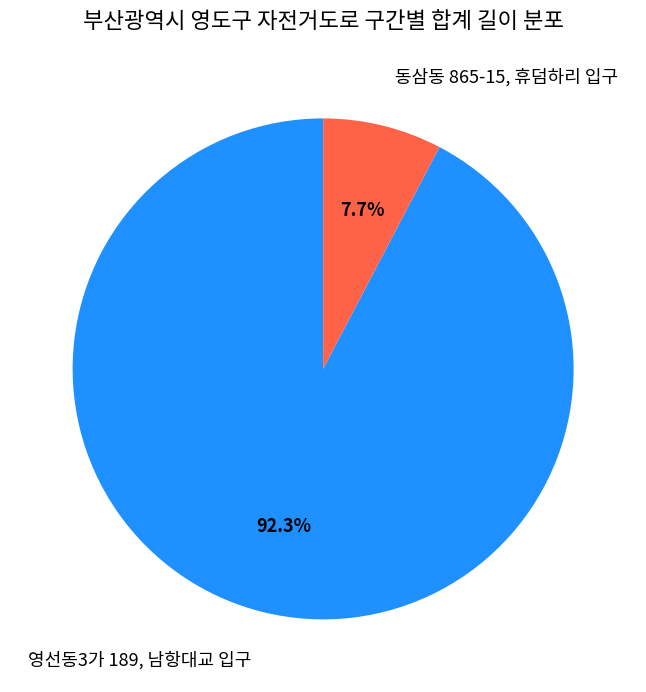

What is the total percentage of 동삼동 865-15, 휴덤하리 입구 and 영선동3가 189, 남항대교 입구?

100.0%